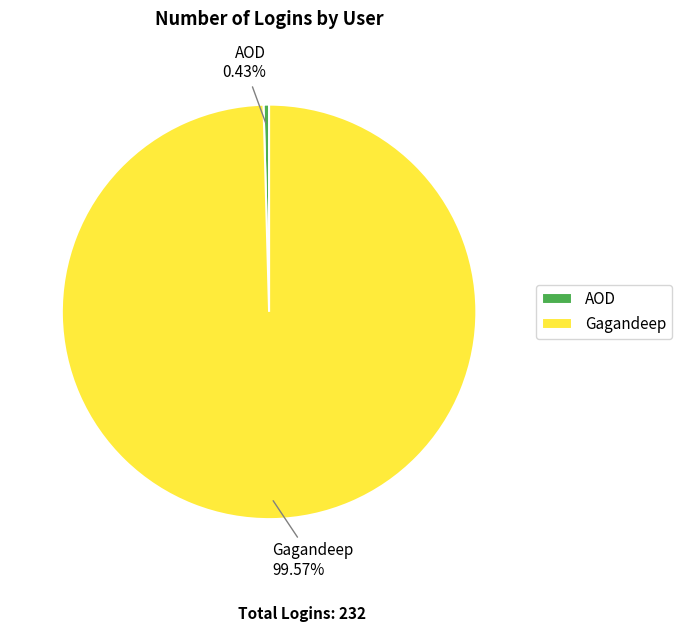

How many segments does this pie chart have?

2